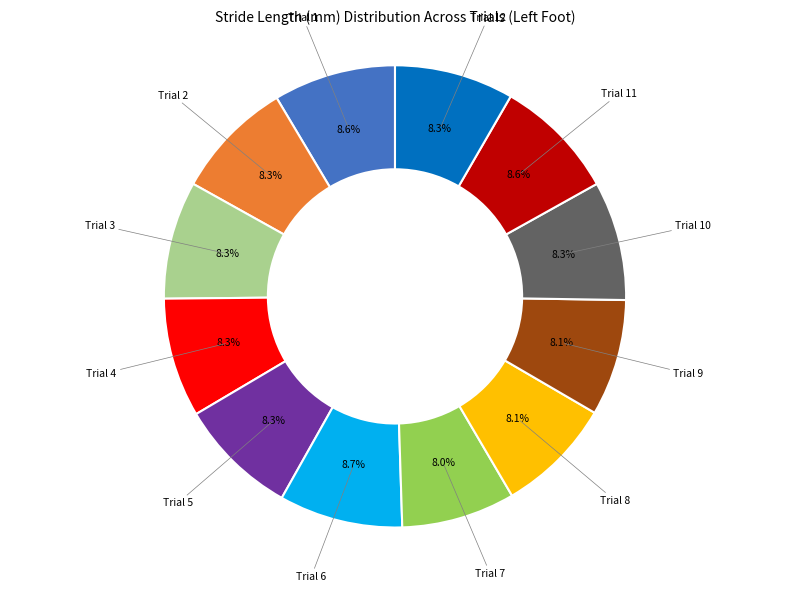

Is there a majority slice in this chart?

No